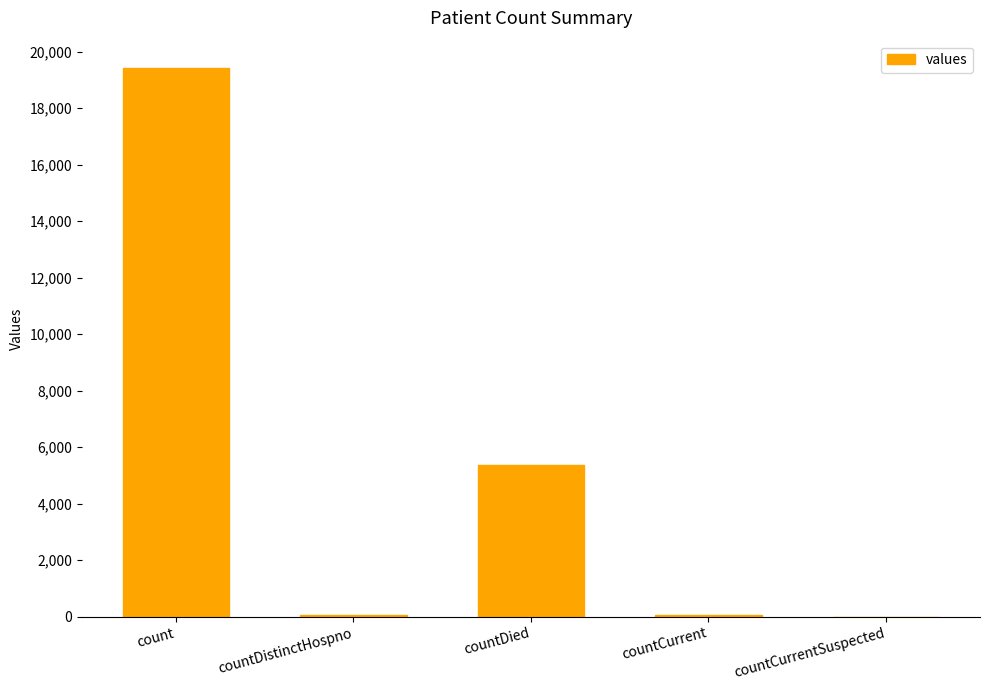

At which label is the value closest to 9710?

countDied